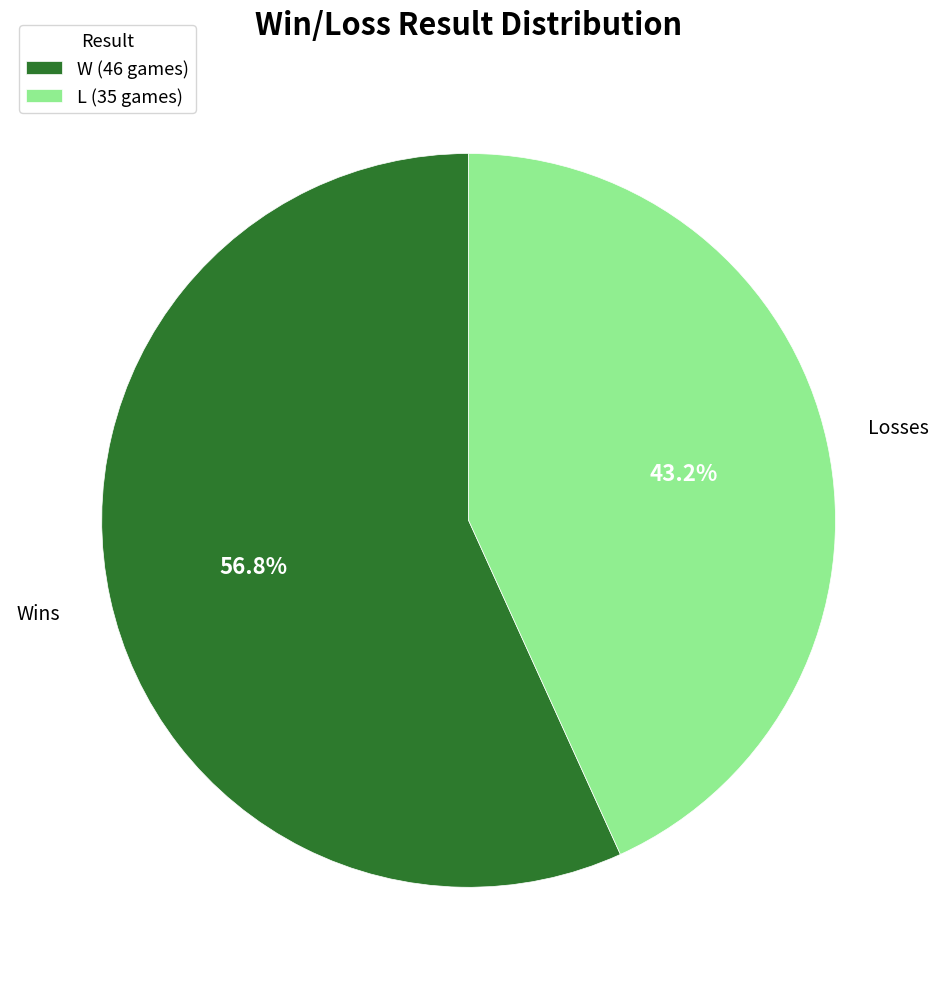

To the nearest percent, what is the difference between the largest and smallest slice percentages?

14%